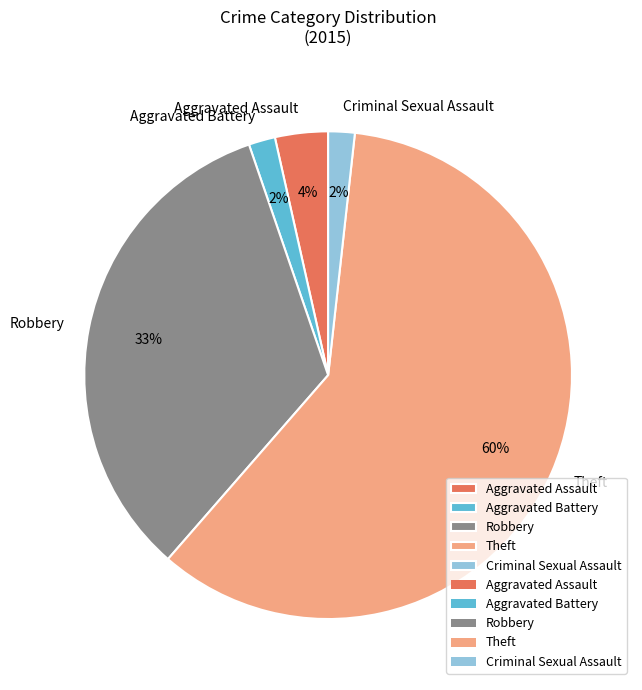

True or false: Aggravated Assault accounts for 4% of the total.

True